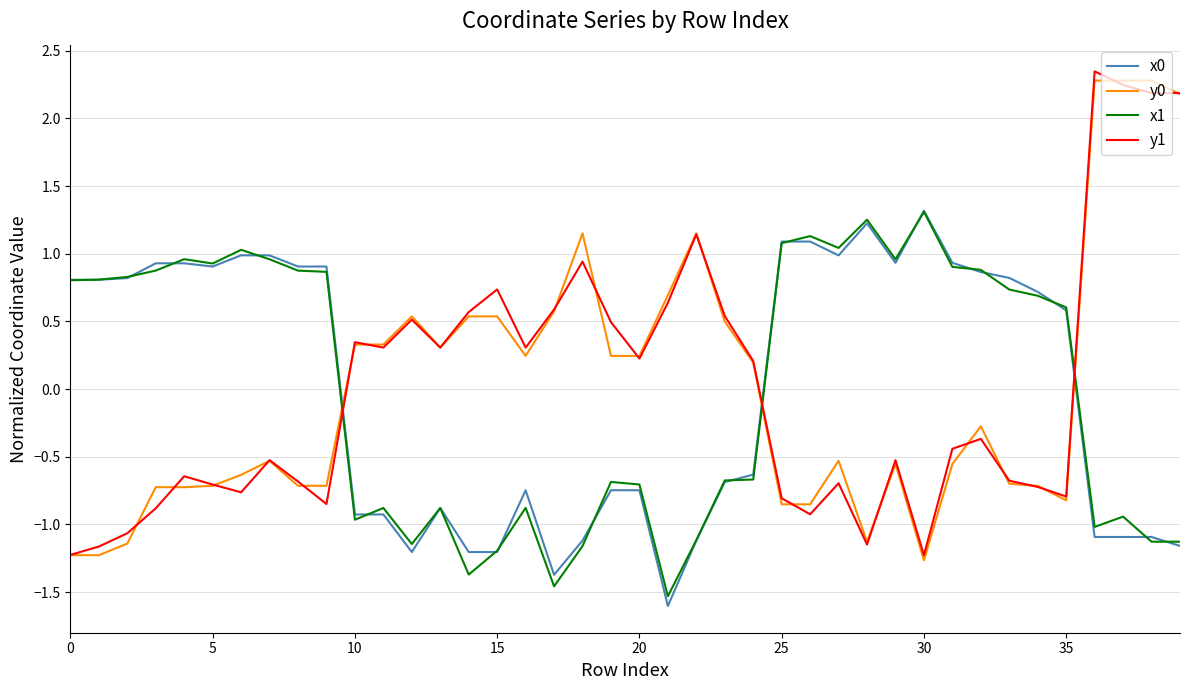

Which series ends up on top after the final intersection of x0 and y1?

y1